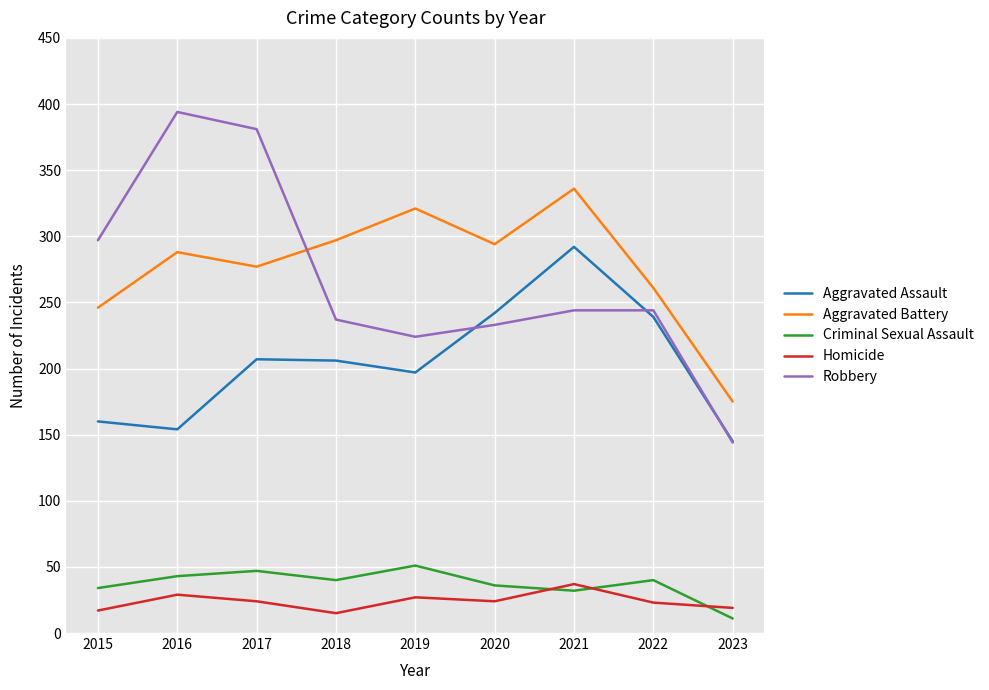

Which category has the lowest value in the Aggravated Battery series?

2023